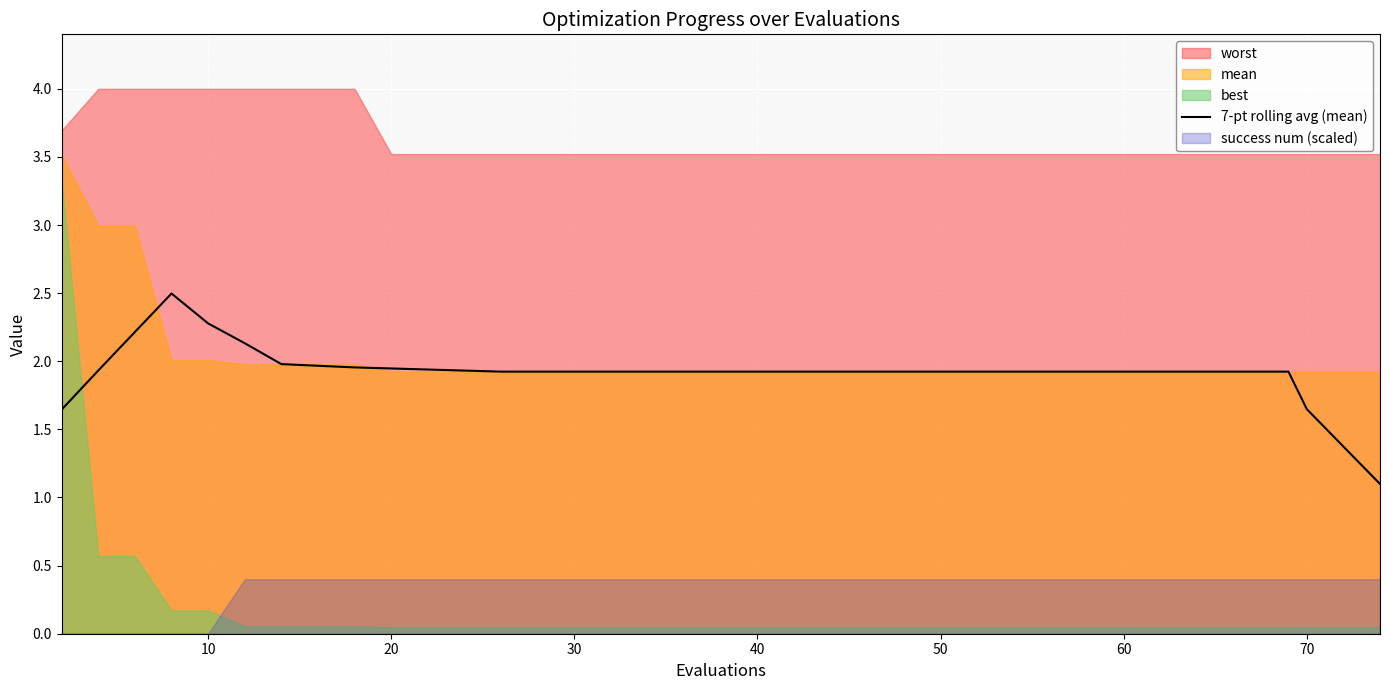

The value of 7-pt rolling avg (mean) at 10 is 2.3. True or false?

True